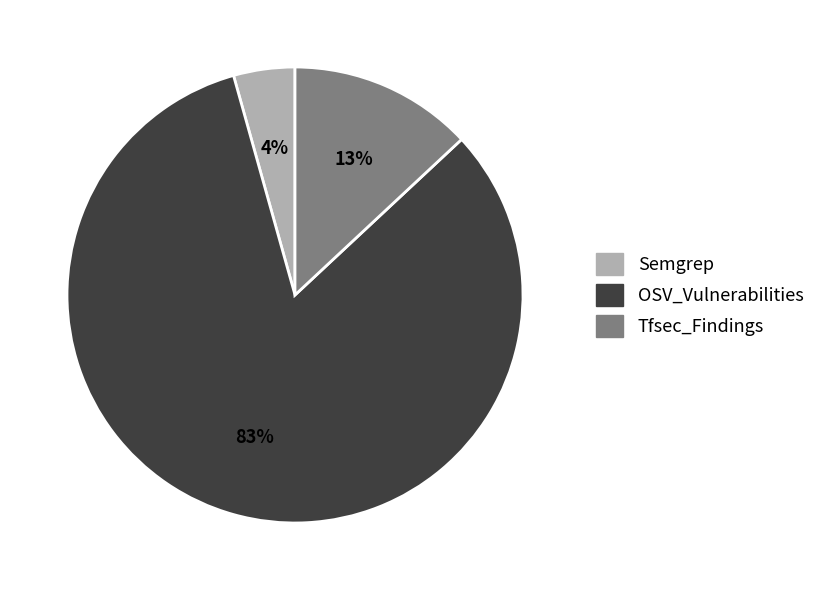

What is the ratio of the value at Semgrep to the value at Tfsec_Findings?

0.3